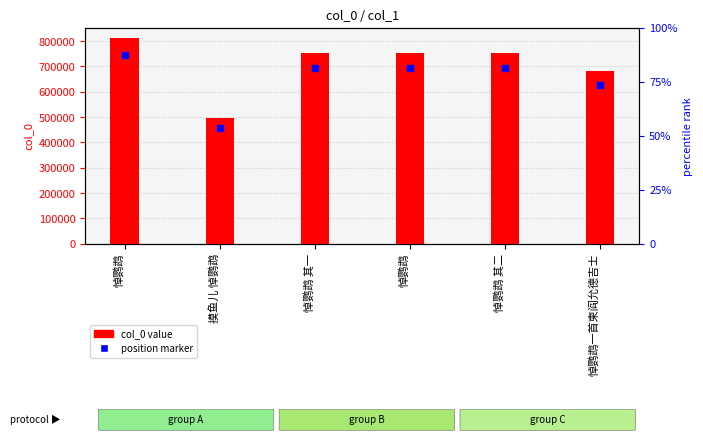

What is the label of the 6th bar from the left?

悼鹦鹉一首柬阎允德吉士